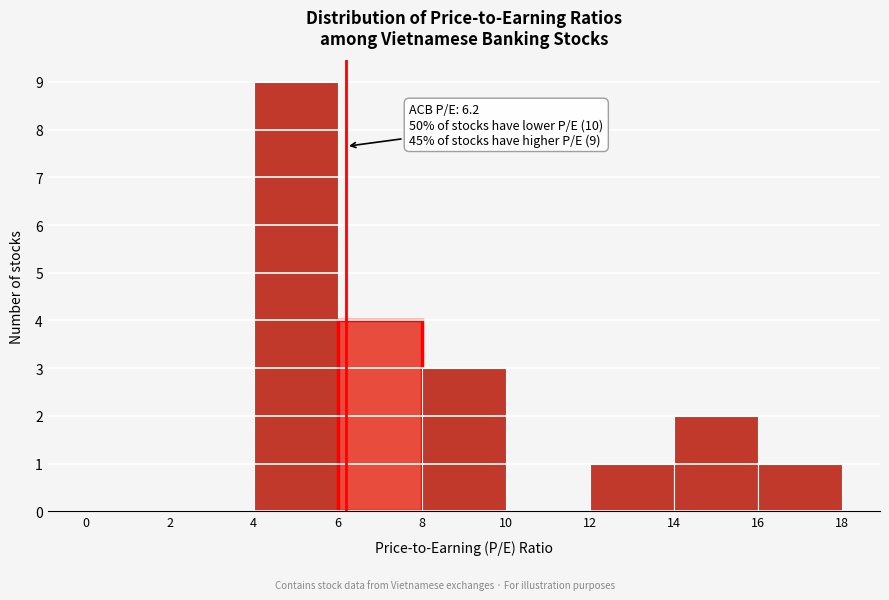

Which range on the x-axis has the tallest bar?

4 to 6